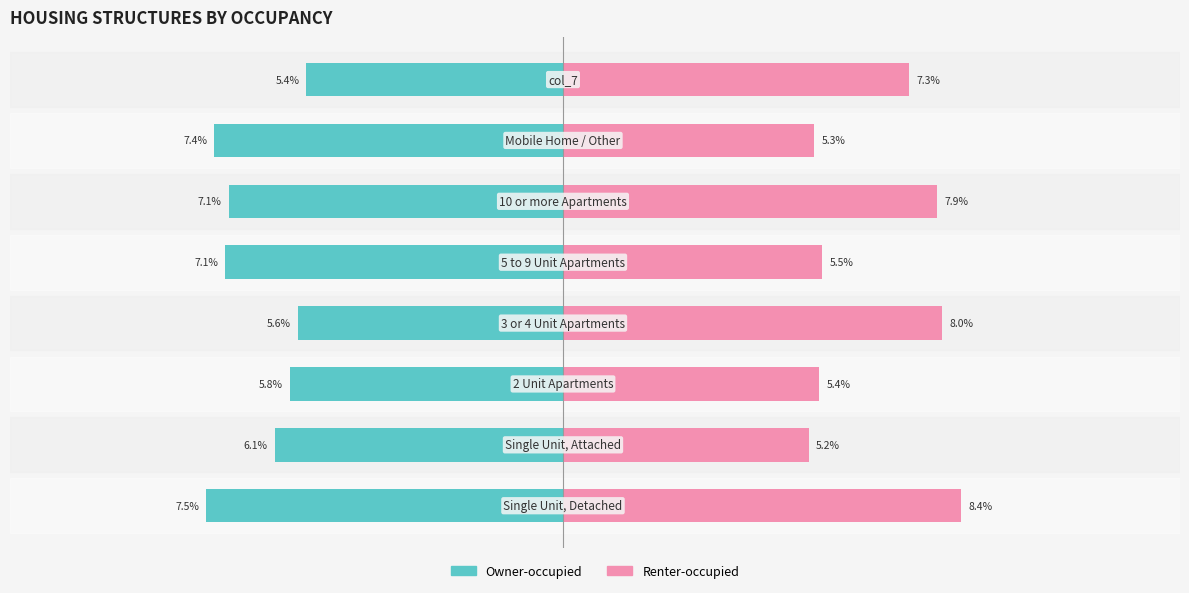

What is the value of the Owner-occupied bar at the 3rd from the left?

-5.8